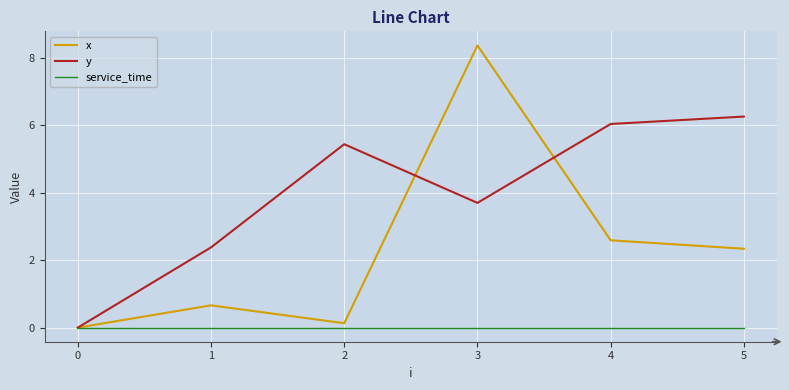

Where is x nearest to the value 4?

4